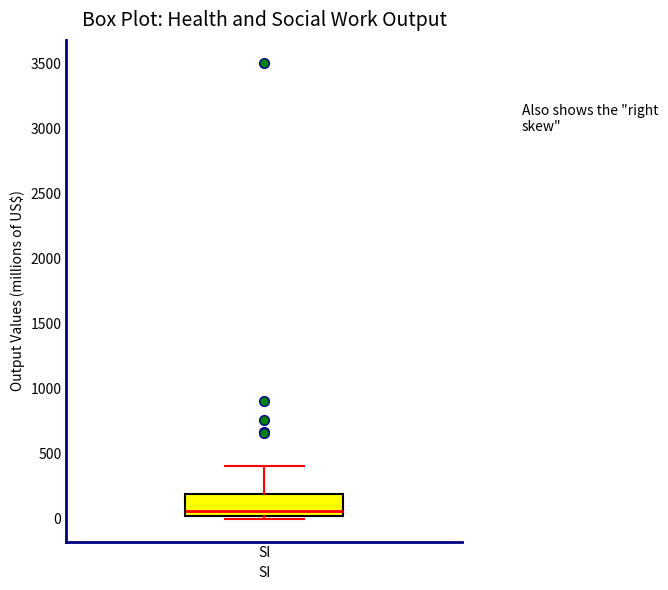

Transcribe this box plot: give where the median line is, the range the box spans, and where the two whiskers end, as read against the y-axis. The values are not printed on the chart, so give them approximately, as read against the axis.

median 50, box 0 to 200, whiskers 0 (just below the box's lower edge) to 400